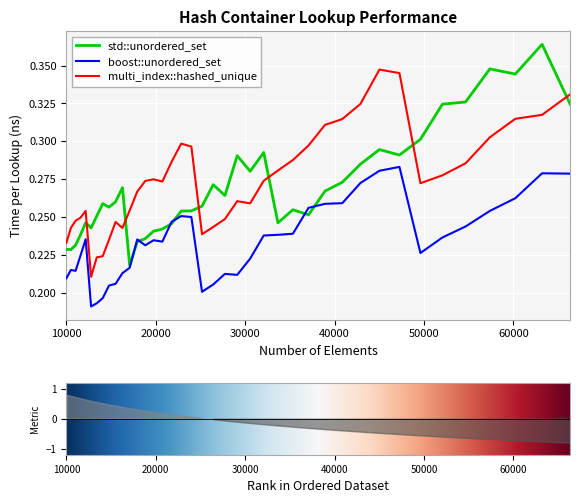

Reading right to left, what are all the values shown in this chart?

std::unordered_set: 66358=0.3	63216=0.4	60223=0.3	57372=0.3	54656=0.3	52069=0.3	49605=0.3	47258=0.3	45022=0.3	42892=0.3	40863=0.3	38930=0.3	37089=0.3	35335=0.3	33664=0.2	32072=0.3	30555=0.3	29110=0.3	27733=0.3	26421=0.3	25171=0.3	23980=0.3	22845=0.3	21764=0.2	20734=0.2	19753=0.2	18818=0.2	17927=0.2	17078=0.2	16269=0.3	15498=0.3	14763=0.3	14063=0.3	13396=0.3	12760=0.2	12154=0.2	11576=0.2	11025=0.2	10500=0.2	10000=0.2
boost::unordered_set: 66358=0.3	63216=0.3	60223=0.3	57372=0.3	54656=0.2	52069=0.2	49605=0.2	47258=0.3	45022=0.3	42892=0.3	40863=0.3	38930=0.3	37089=0.3	35335=0.2	33664=0.2	32072=0.2	30555=0.2	29110=0.2	27733=0.2	26421=0.2	25171=0.2	23980=0.2	22845=0.3	21764=0.2	20734=0.2	19753=0.2	18818=0.2	17927=0.2	17078=0.2	16269=0.2	15498=0.2	14763=0.2	14063=0.2	13396=0.2	12760=0.2	12154=0.2	11576=0.2	11025=0.2	10500=0.2	10000=0.2
multi_index::hashed_unique: 66358=0.3	63216=0.3	60223=0.3	57372=0.3	54656=0.3	52069=0.3	49605=0.3	47258=0.3	45022=0.3	42892=0.3	40863=0.3	38930=0.3	37089=0.3	35335=0.3	33664=0.3	32072=0.3	30555=0.3	29110=0.3	27733=0.2	26421=0.2	25171=0.2	23980=0.3	22845=0.3	21764=0.3	20734=0.3	19753=0.3	18818=0.3	17927=0.3	17078=0.3	16269=0.2	15498=0.2	14763=0.2	14063=0.2	13396=0.2	12760=0.2	12154=0.3	11576=0.2	11025=0.2	10500=0.2	10000=0.2